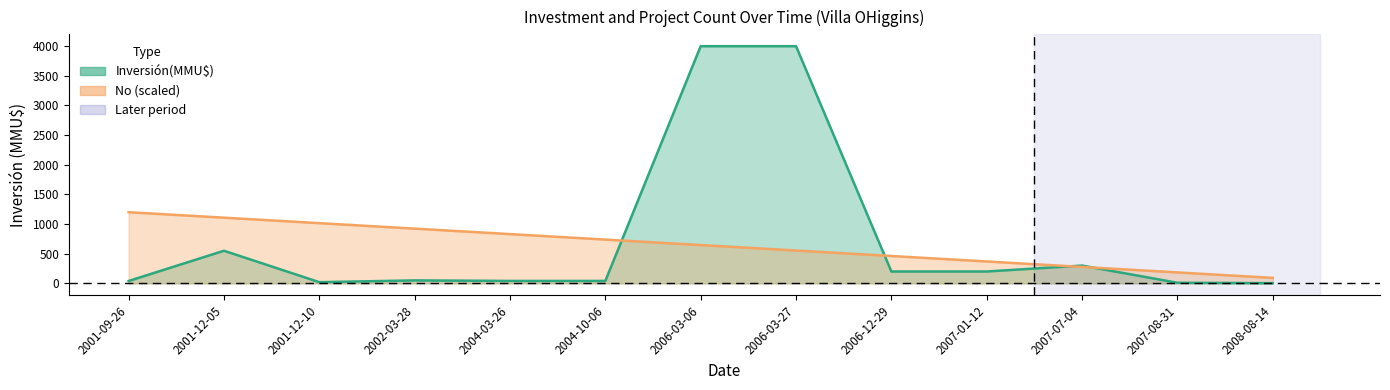

Reading left to right, transcribe all the data shown in this chart.

Inversión(MMU$): 2001-09-26=40.0	2001-12-05=550.0	2001-12-10=20.0	2002-03-28=50.0	2004-03-26=41.0	2004-10-06=41.0	2006-03-06=4000.0	2006-03-27=4000.0	2006-12-29=200.0	2007-01-12=200.0	2007-07-04=300.0	2007-08-31=10.0	2008-08-14=3.2
No: 2001-09-26=1200.0	2001-12-05=1107.7	2001-12-10=1015.4	2002-03-28=923.1	2004-03-26=830.8	2004-10-06=738.5	2006-03-06=646.2	2006-03-27=553.8	2006-12-29=461.5	2007-01-12=369.2	2007-07-04=276.9	2007-08-31=184.6	2008-08-14=92.3